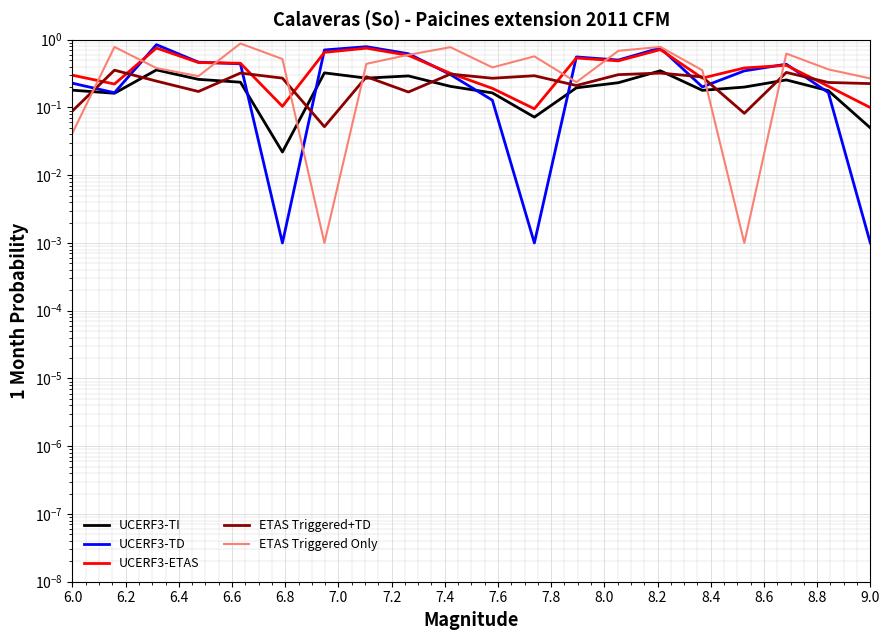

What are all the series names shown in the legend?

UCERF3-TI, UCERF3-TD, UCERF3-ETAS, ETAS Triggered+TD, ETAS Triggered Only